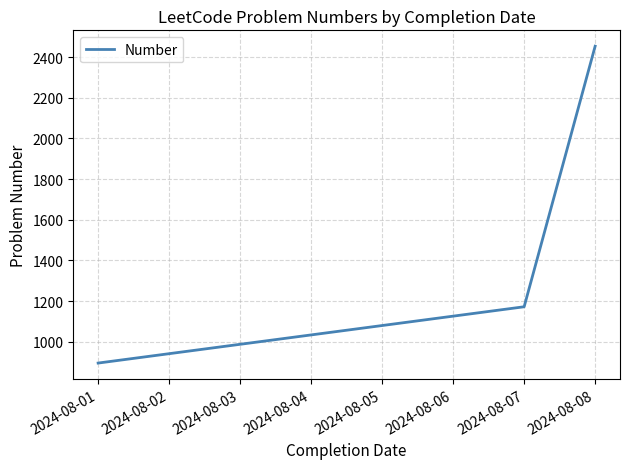

What is the difference between the values at 2024-08-08 and 2024-08-01?

1559